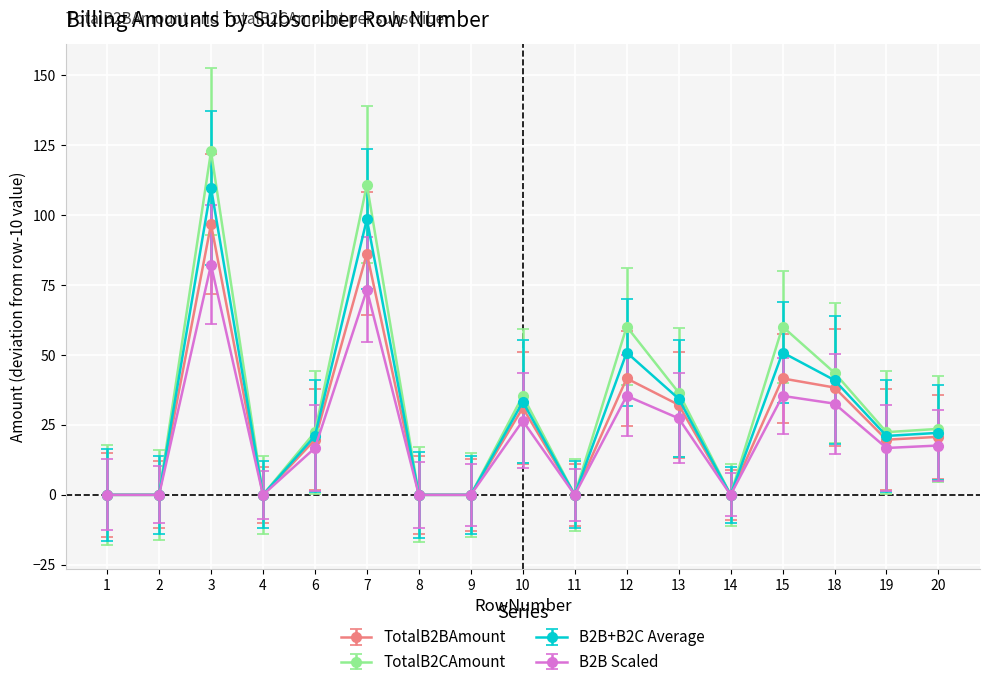

Rank the series by their maximum value, from highest to lowest.

TotalB2CAmount, B2B+B2C Average, TotalB2BAmount, B2B Scaled